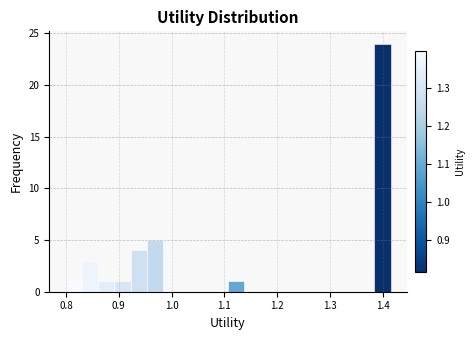

Around what value on the x-axis is the tallest bar? Give the approximate position of its centre, as read against the axis.

1.40